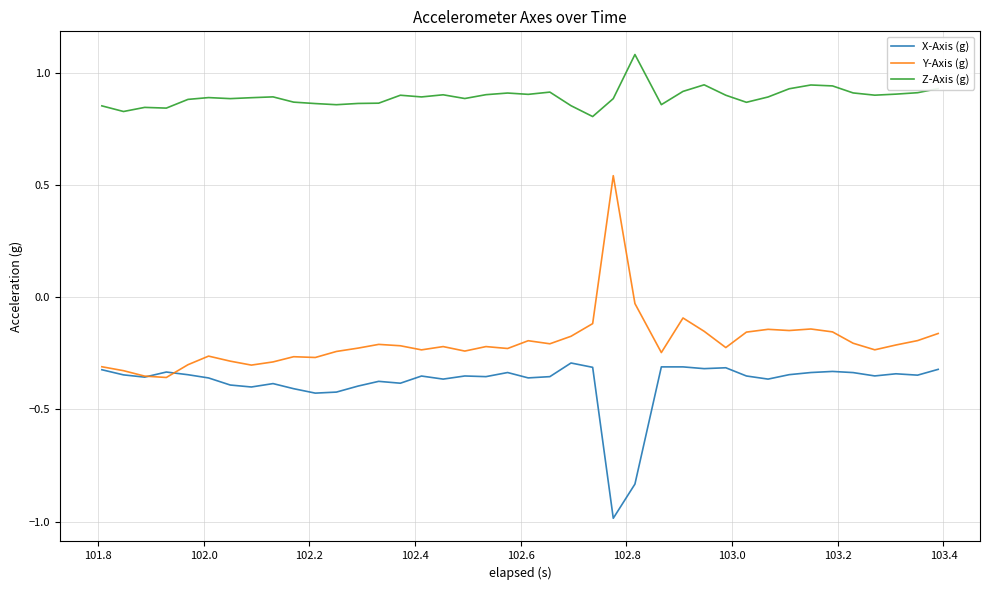

True or false: Z-Axis (g) and Y-Axis (g) cross at least once.

False